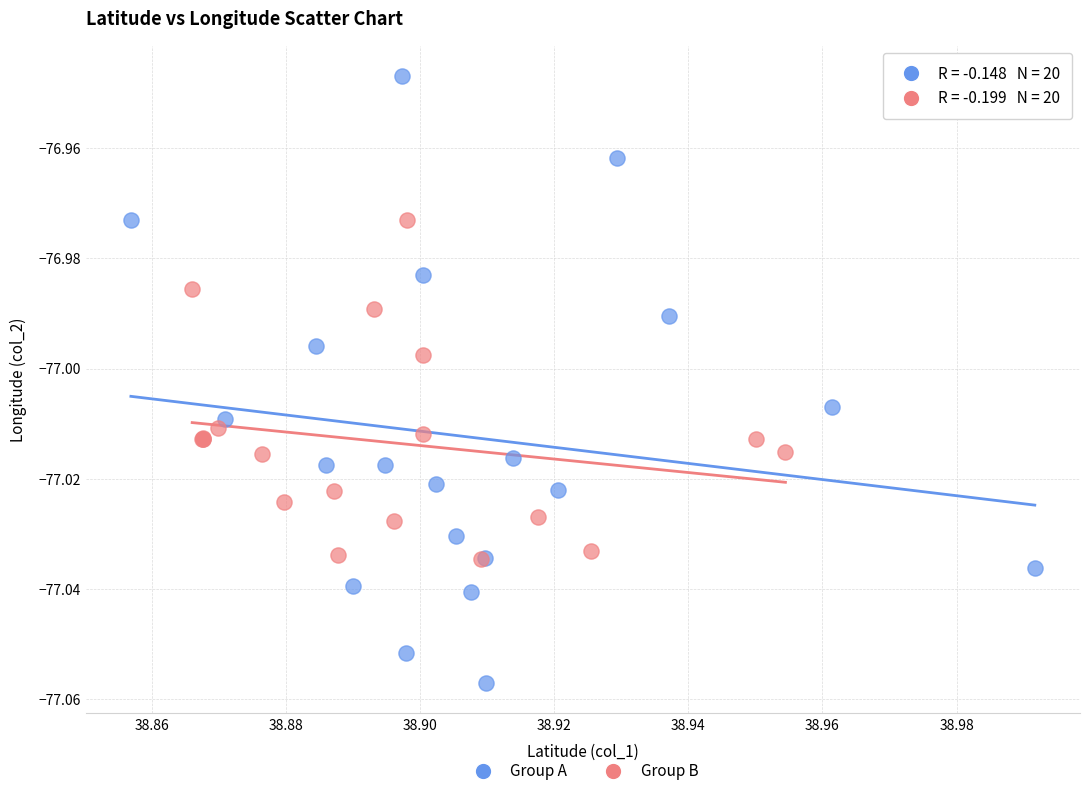

Which series has the widest spread of Y values?

Group A